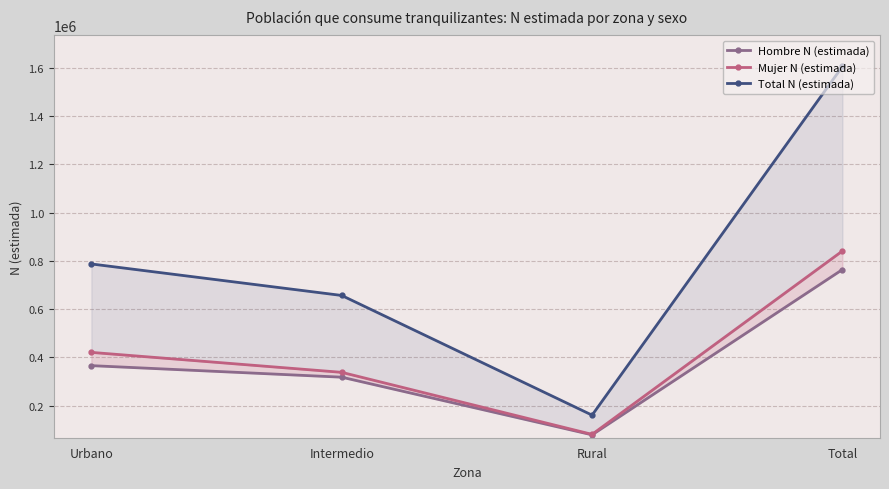

What position from the right is Total?

1